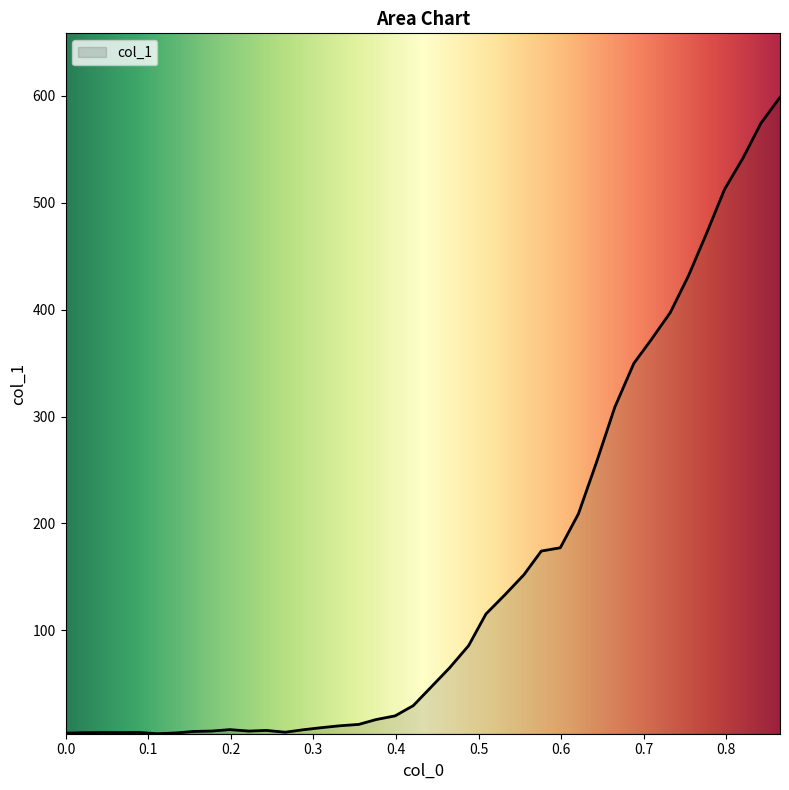

Does the chart display data point markers on the line(s)?

No